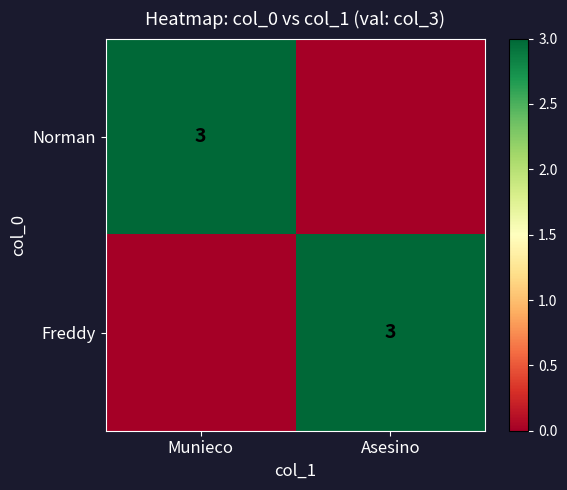

The value of Freddy at Asesino is 1. True or false?

False